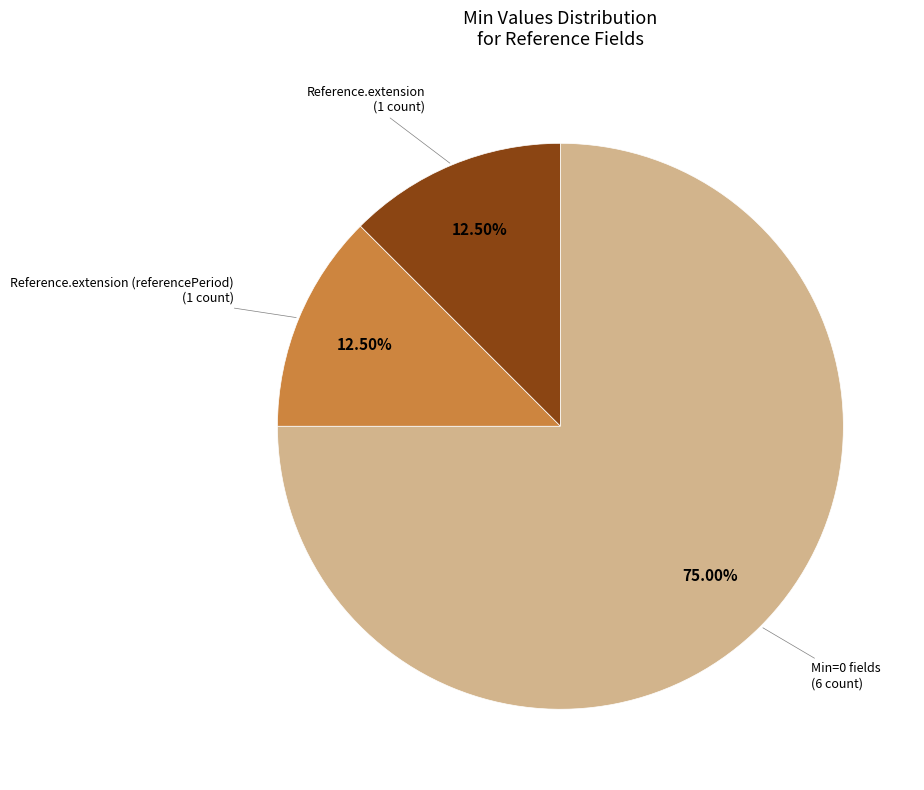

What is the ratio of the value at Reference.extension to the value at Reference.extension (referencePeriod)?

1.0